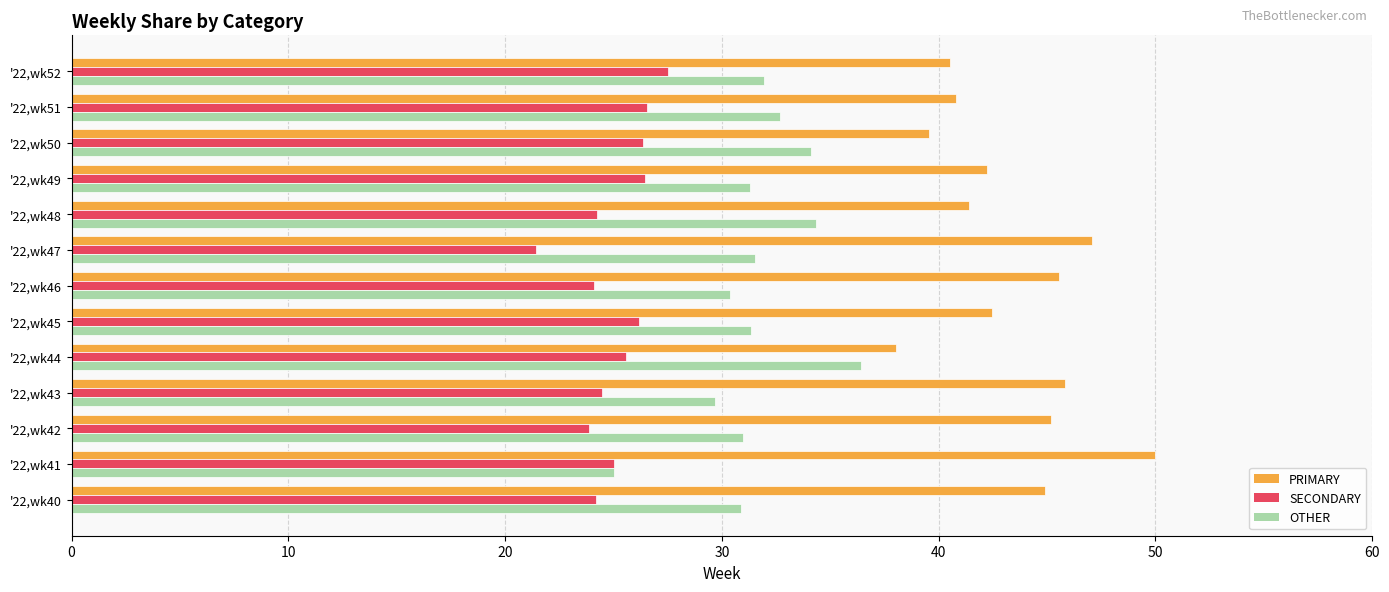

At how many categories does at least one series exceed 36?

13